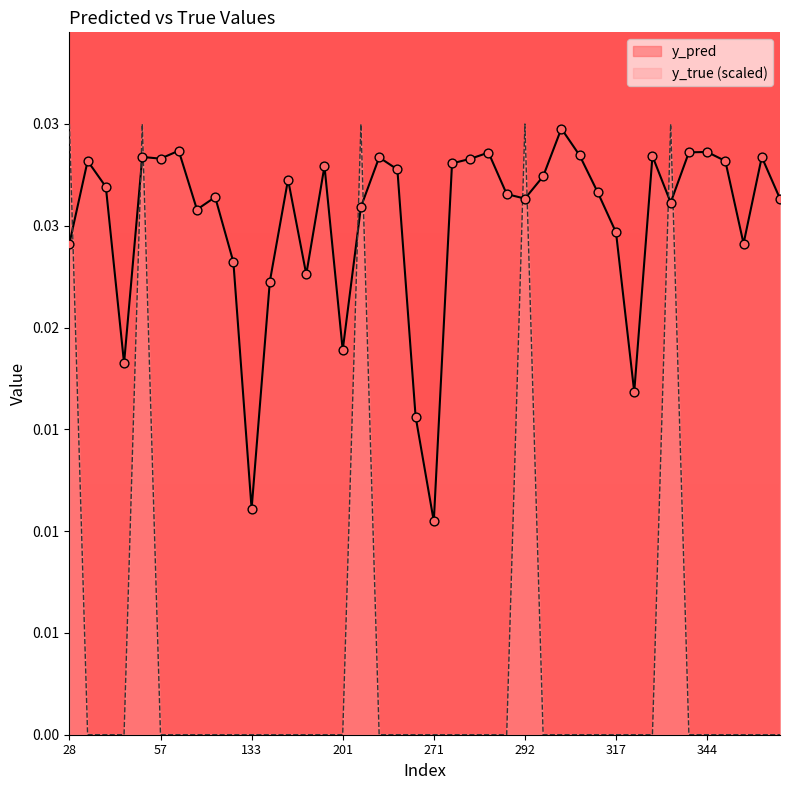

Which series has the largest Y range (max minus min)?

y_true